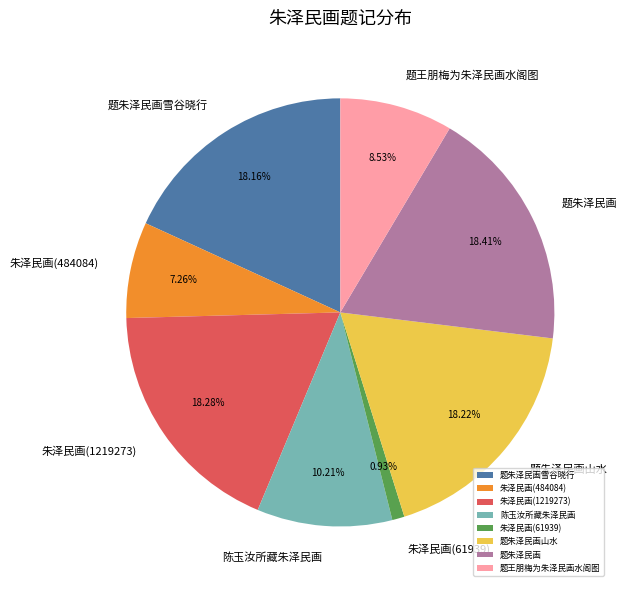

The 题王朋梅为朱泽民画水阁图 slice represents 1% of the pie. True or false?

False